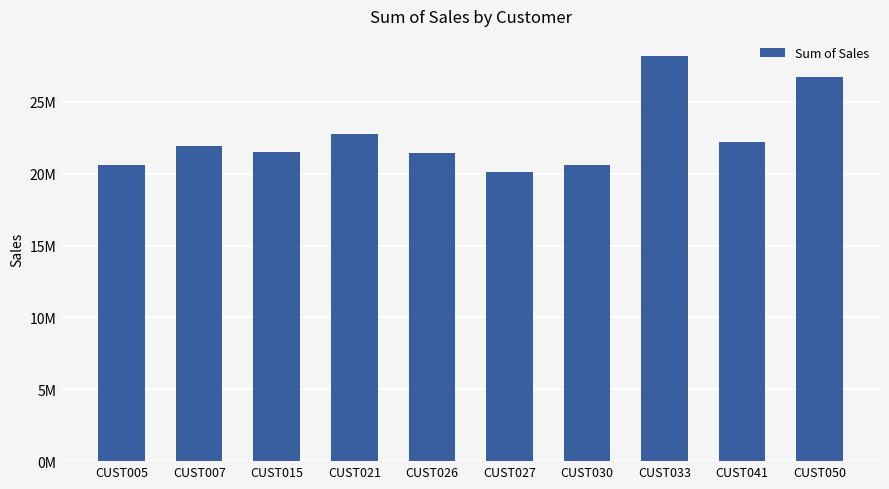

Count the number of categories in the chart.

10